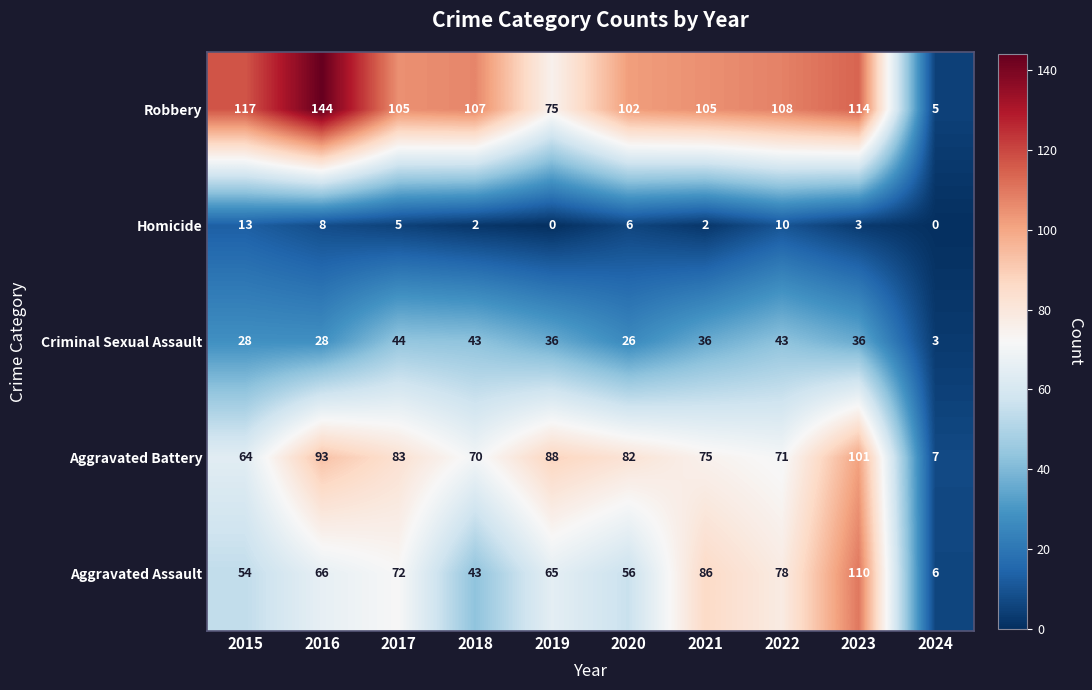

At how many categories does at least one series exceed 60?

9